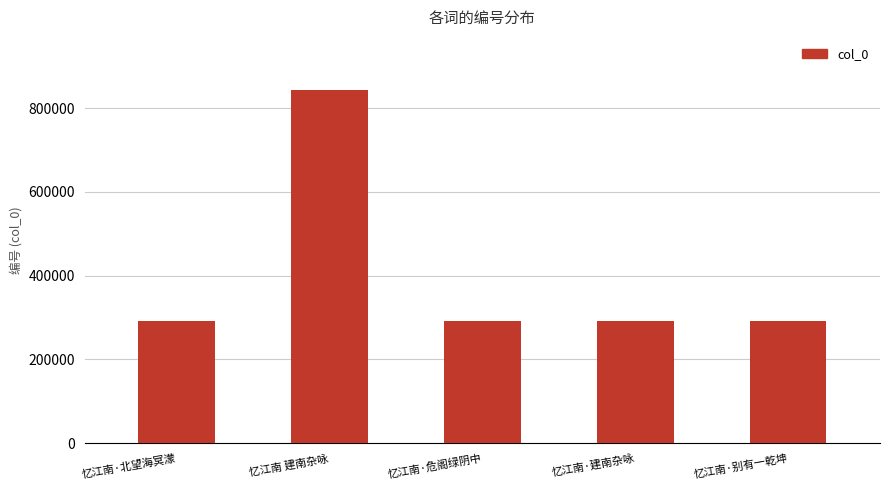

At which label is the value closest to 568056?

忆江南·别有一乾坤